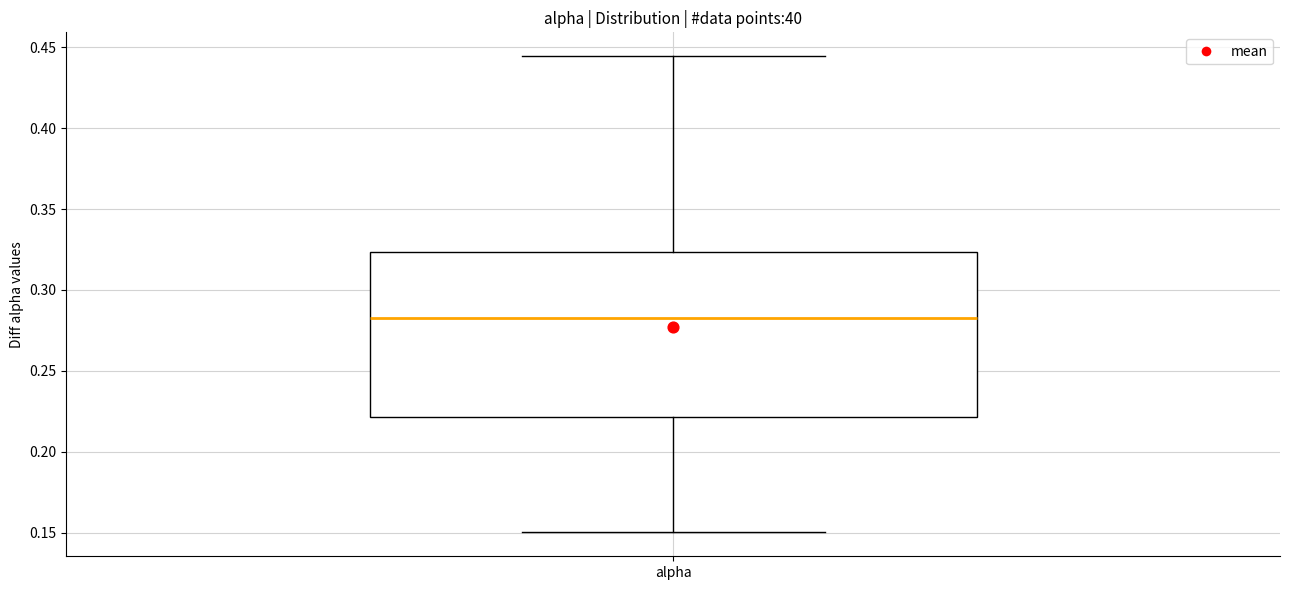

Read this box plot against the y-axis: the position of the median line, the range covered by the box, and the ends of both whiskers. The values are not printed on the chart, so give them approximately, as read against the axis.

median 0.285, box 0.220 to 0.325, whiskers 0.150 to 0.445